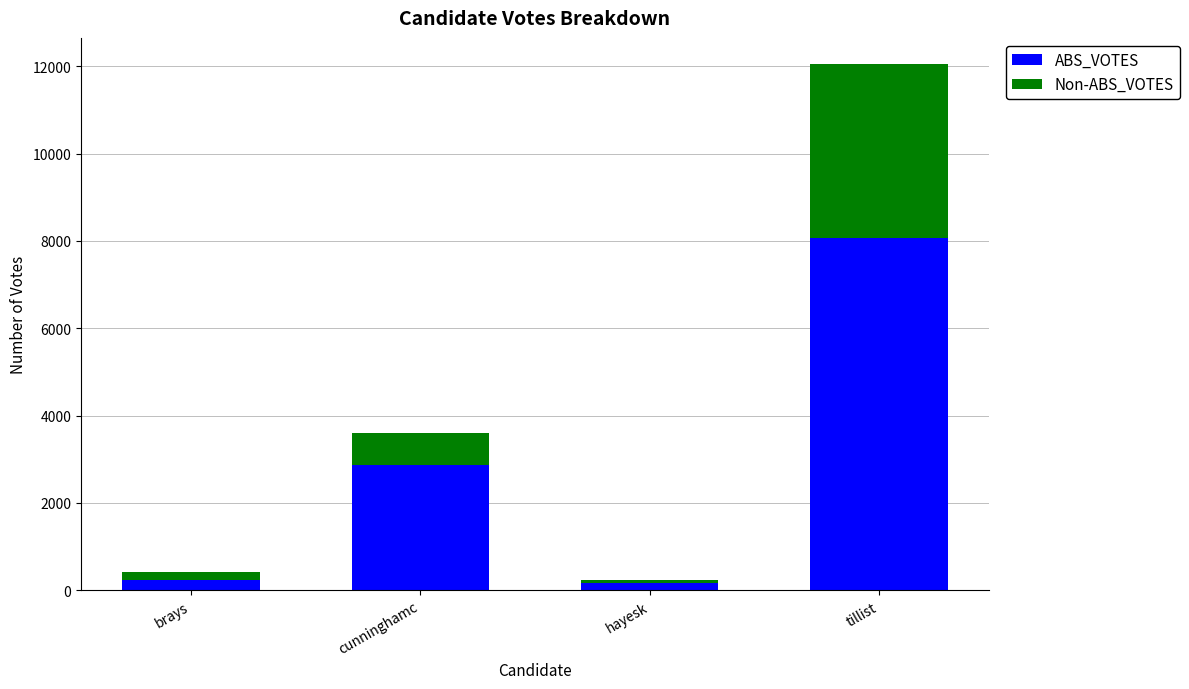

What is the highest value of the ABS_VOTES series?

8063